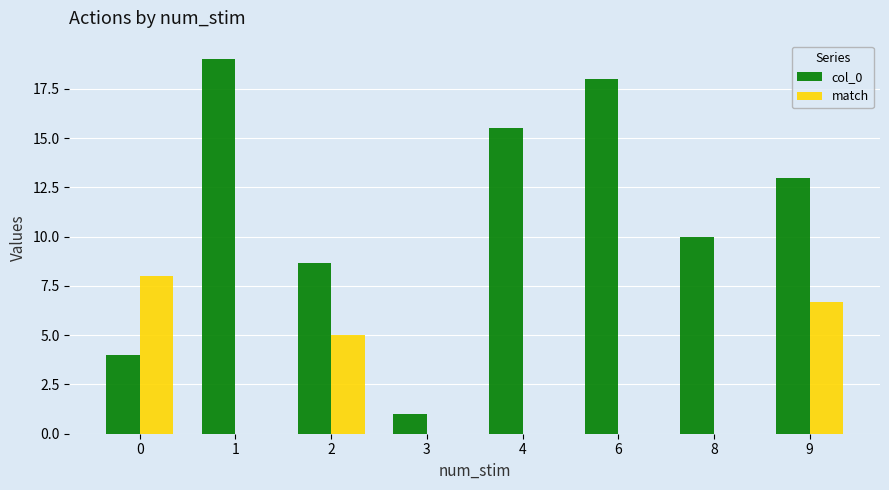

True or false: match has a value of 4.1 at 6.

False